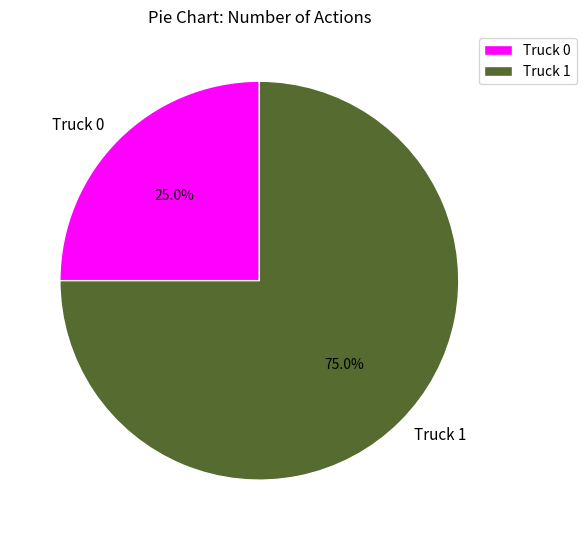

What is the total percentage of Truck 1 and Truck 0?

100.0%